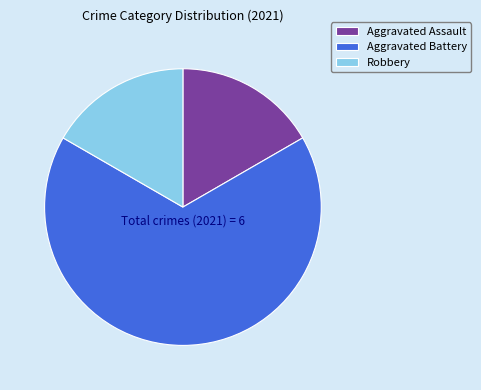

Is the sum of Aggravated Assault and Robbery greater than half?

No